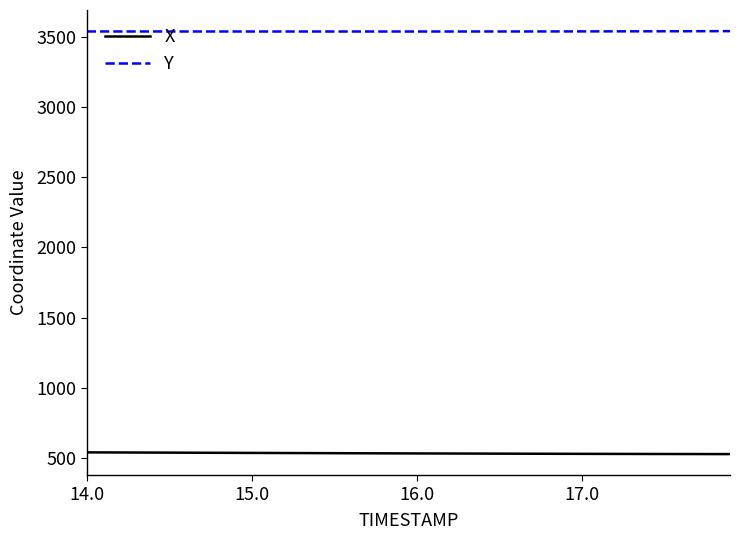

True or false: Y and X intersect in this chart.

False